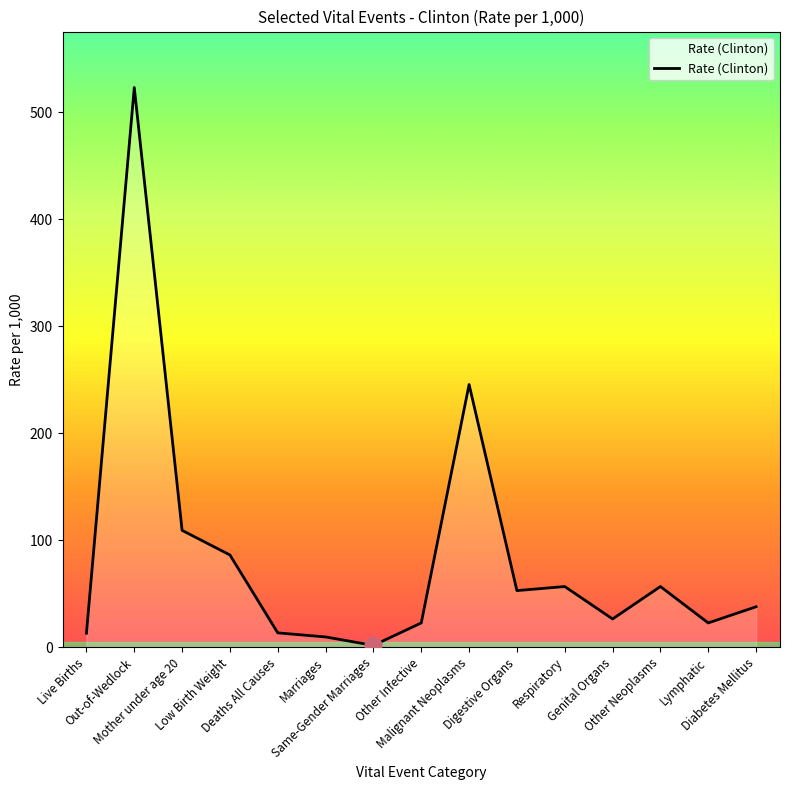

What is the difference between the second highest and minimum values?

243.8